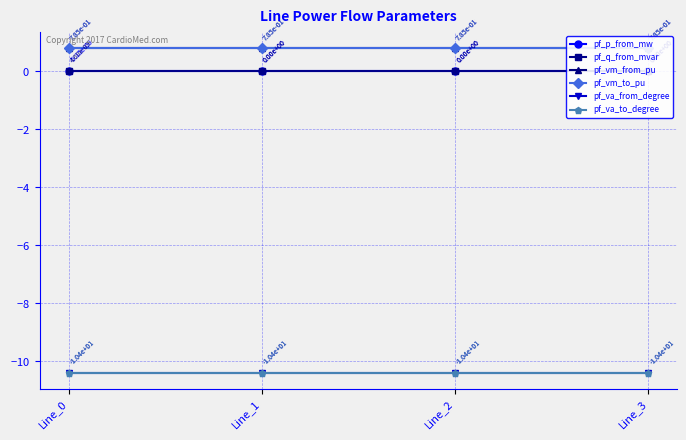

Which label corresponds to the smallest value in the chart?

Line_0